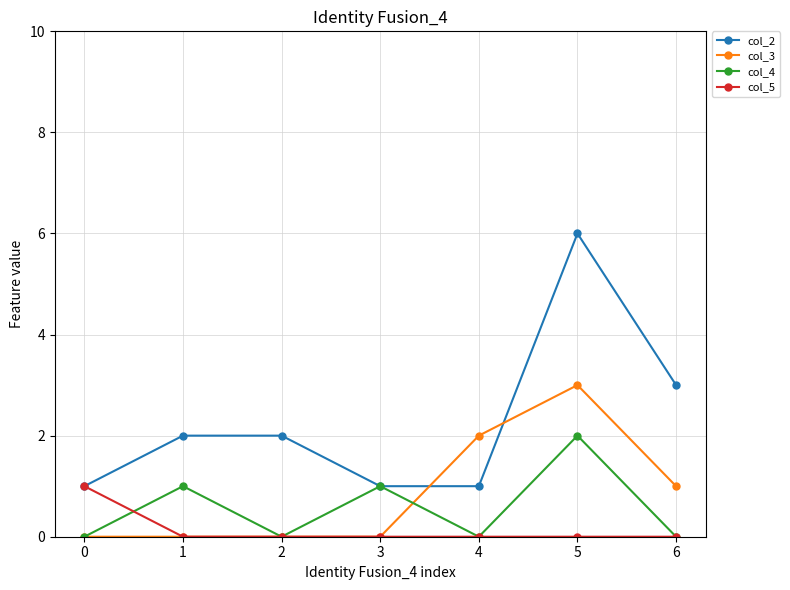

How many data points does each series have?

7